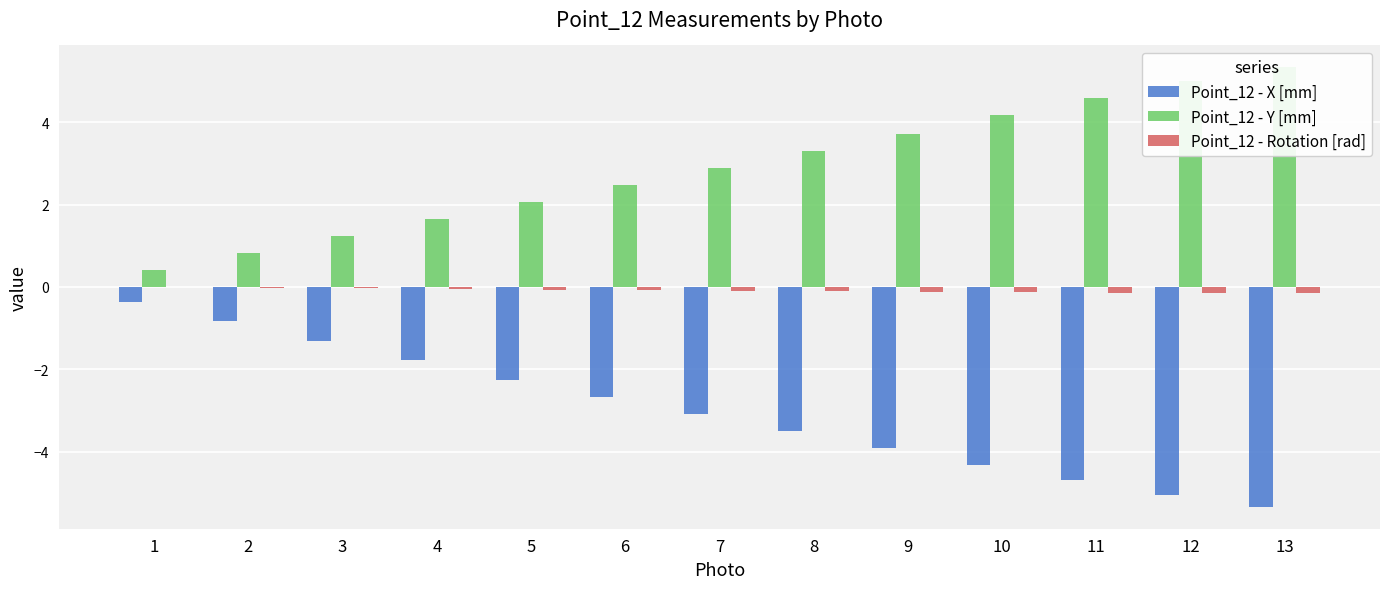

The value of Point_12 - Y [mm] at 2 is 0.8. True or false?

True